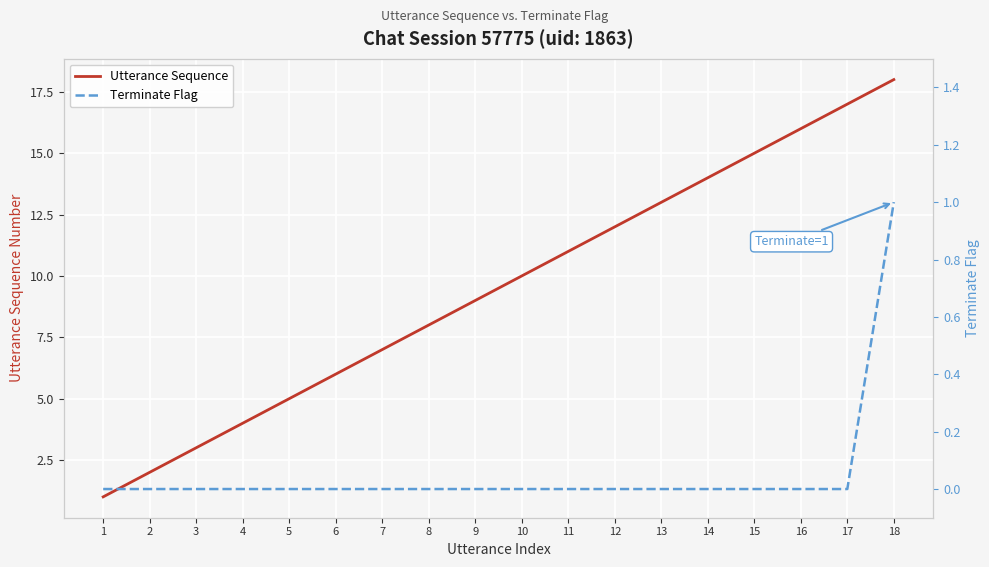

What value does the Utterance Sequence series have at 11, to the nearest 10?

10